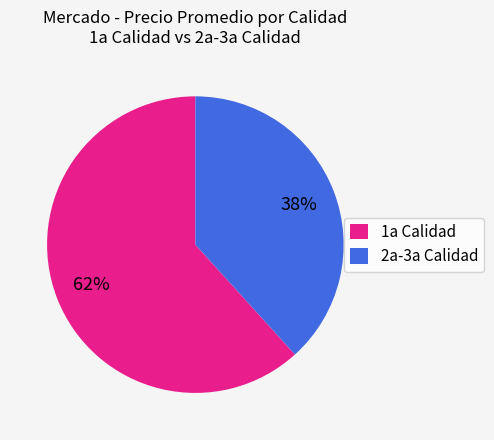

To the nearest percent, what is the average slice percentage?

50%